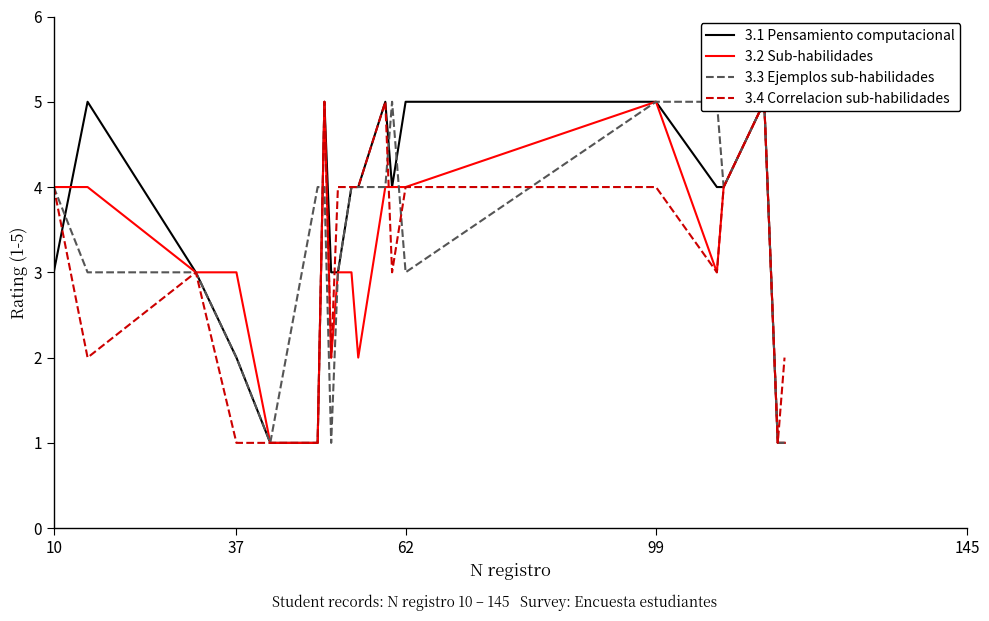

What is the average value of the 3.2 Sub-habilidades series?

3